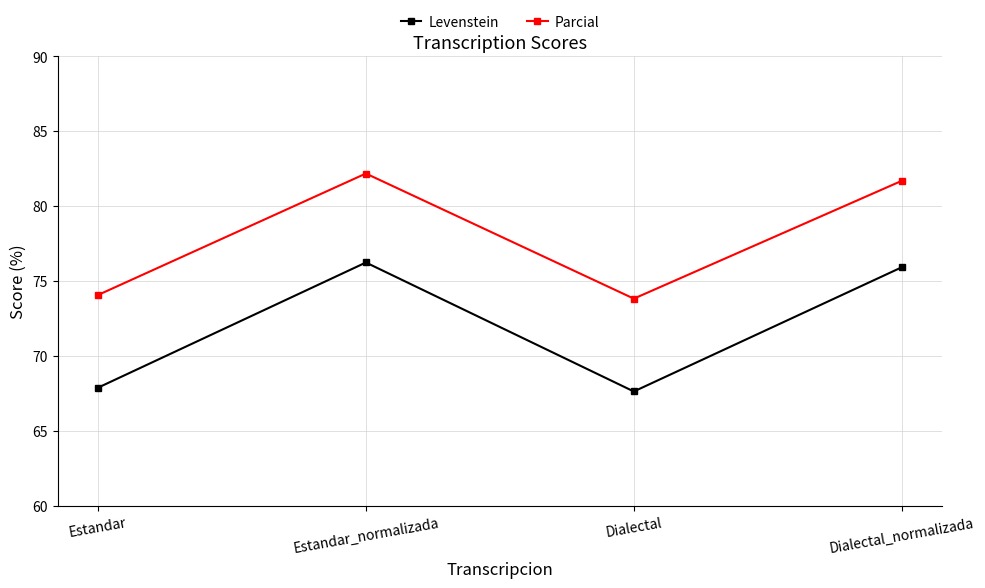

Where is Levenstein nearest to the value 71?

Estandar